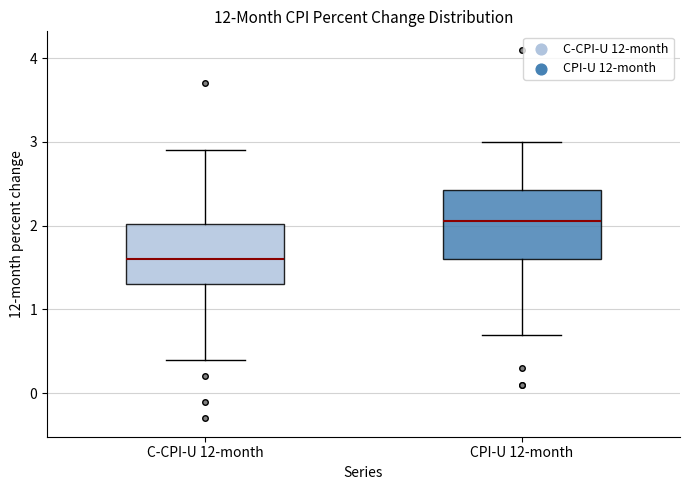

Where does the median line of the box for C-CPI-U 12-month sit on the y-axis? The values are not printed on the chart, so give them approximately, as read against the axis.

1.6